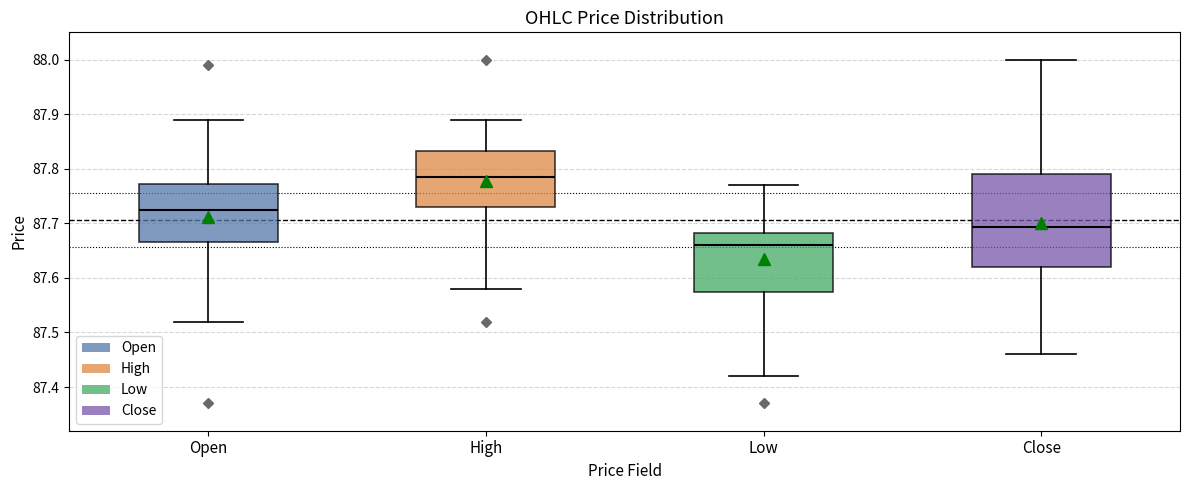

Which box's median line is the highest?

High